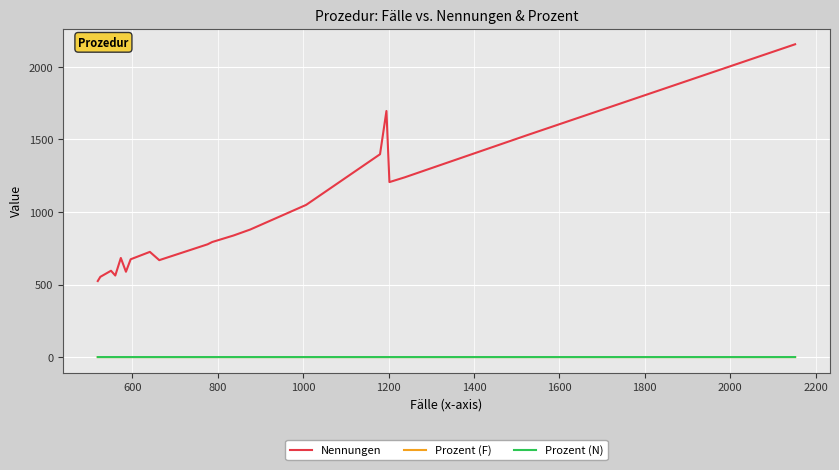

What is the maximum value shown in the chart?

2156.0